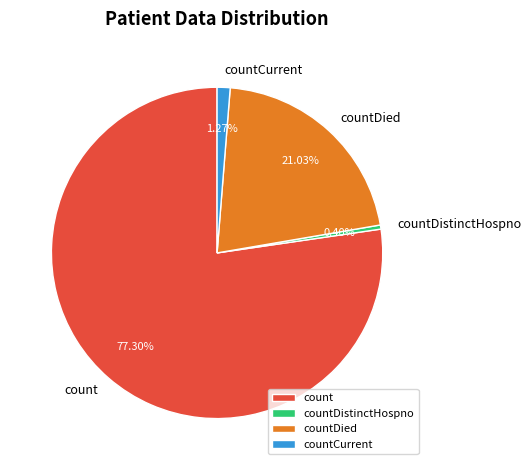

Which category has the biggest portion of the pie?

count